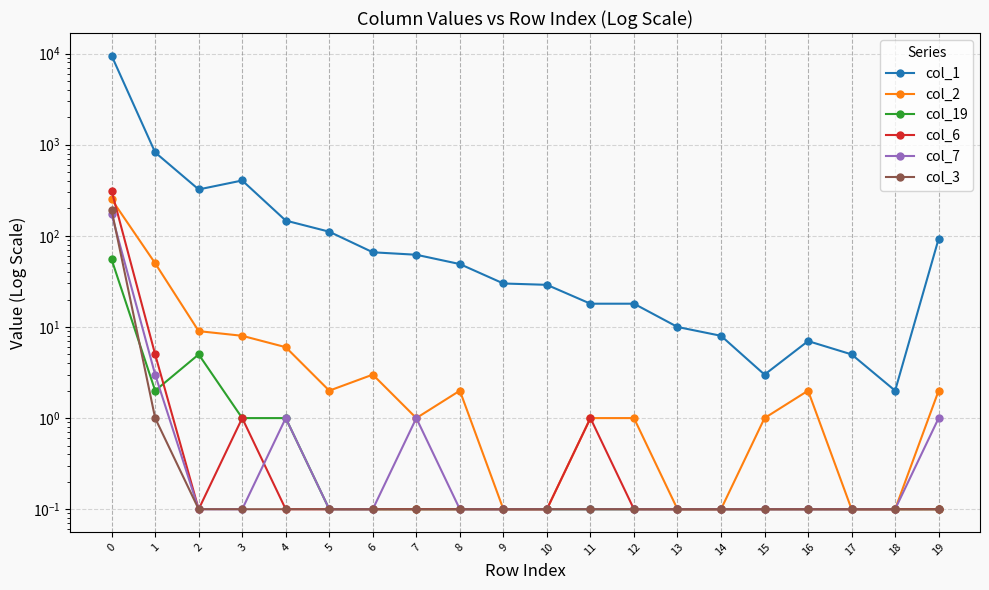

What is the value of the col_7 point at the 5th from the left?

1.0